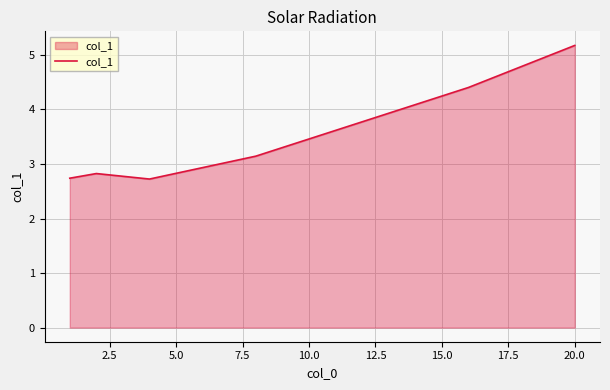

What is the difference between the second highest and second lowest values?

1.7